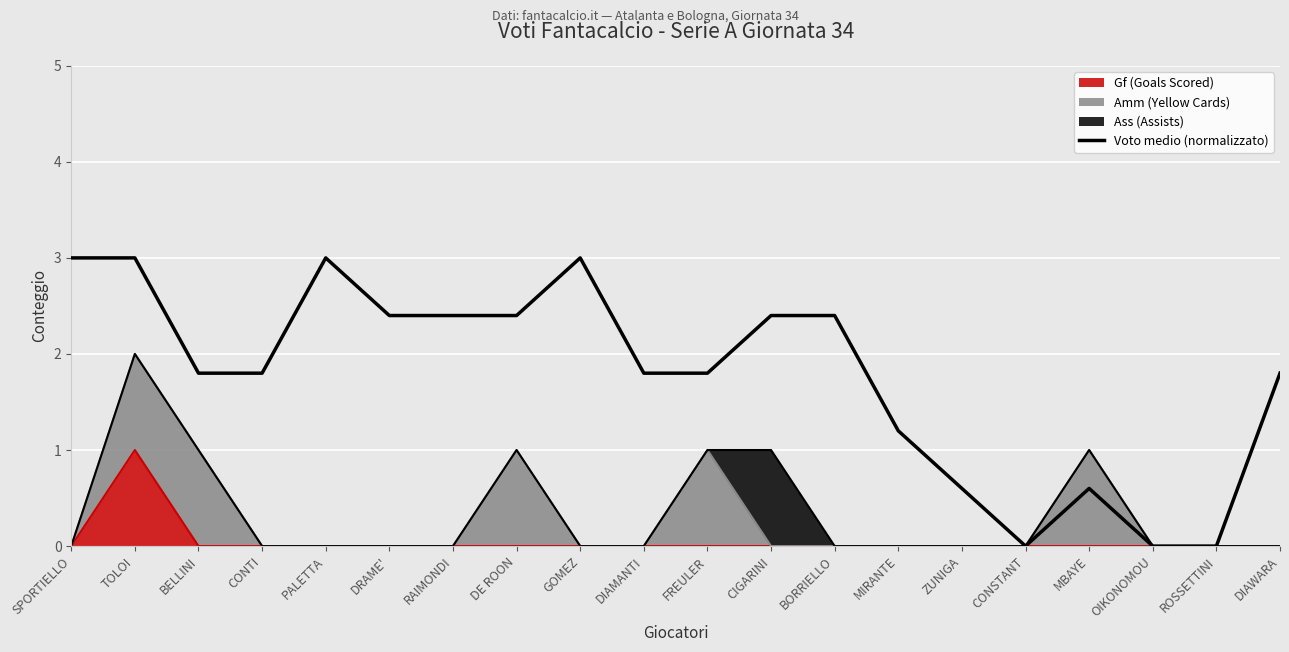

How many data points does each series have?

20